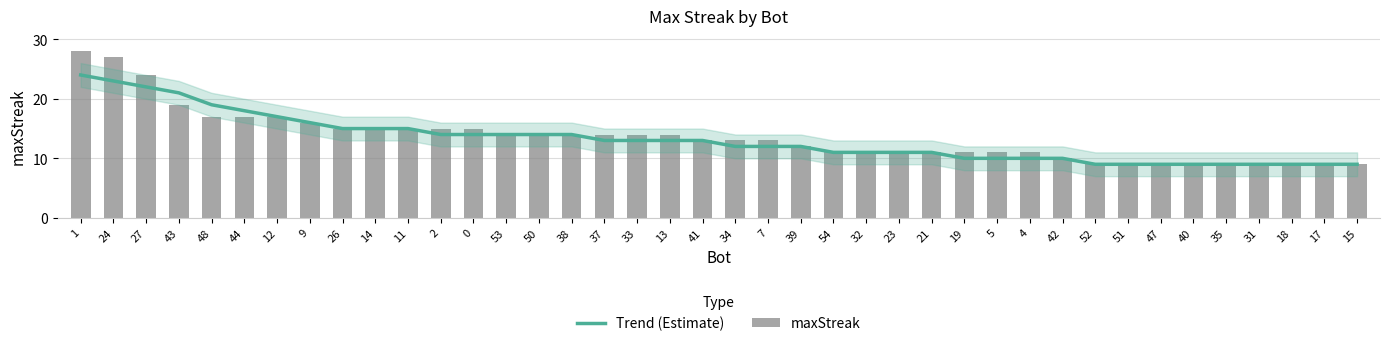

Is it true that Trend (Estimate) equals 14 at 2?

True